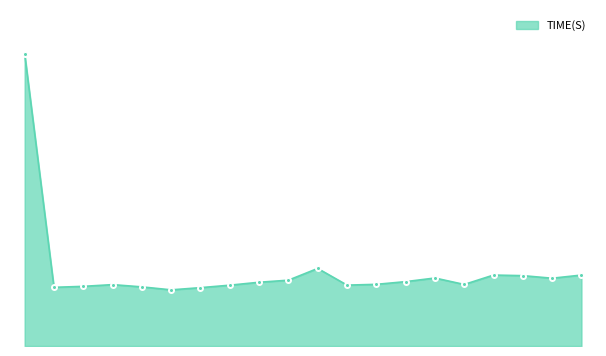

Reading left to right, list all the values displayed in this chart.

62.5	12.5	12.8	13.1	12.6	12.0	12.5	13.0	13.6	14.1	16.6	13.0	13.2	13.8	14.5	13.2	15.2	15.0	14.5	15.2